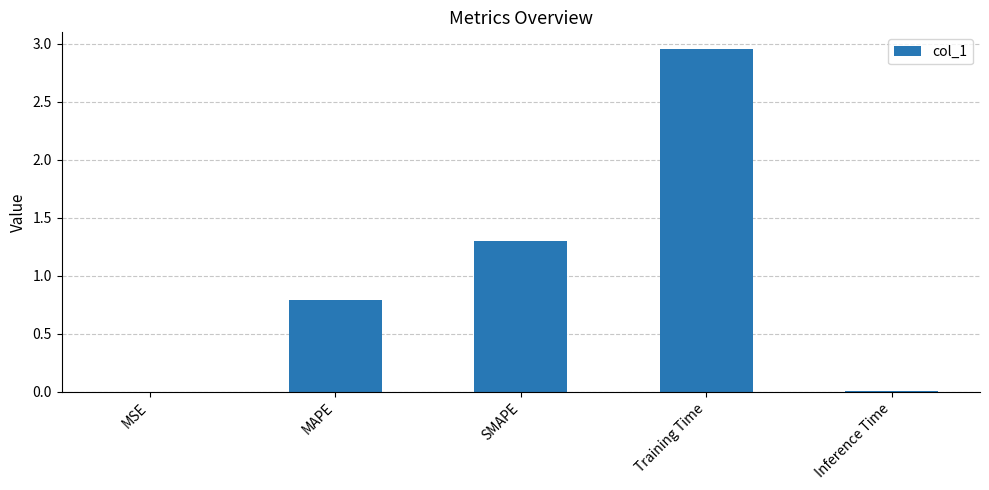

What is the approximate value at MAPE?

0.8